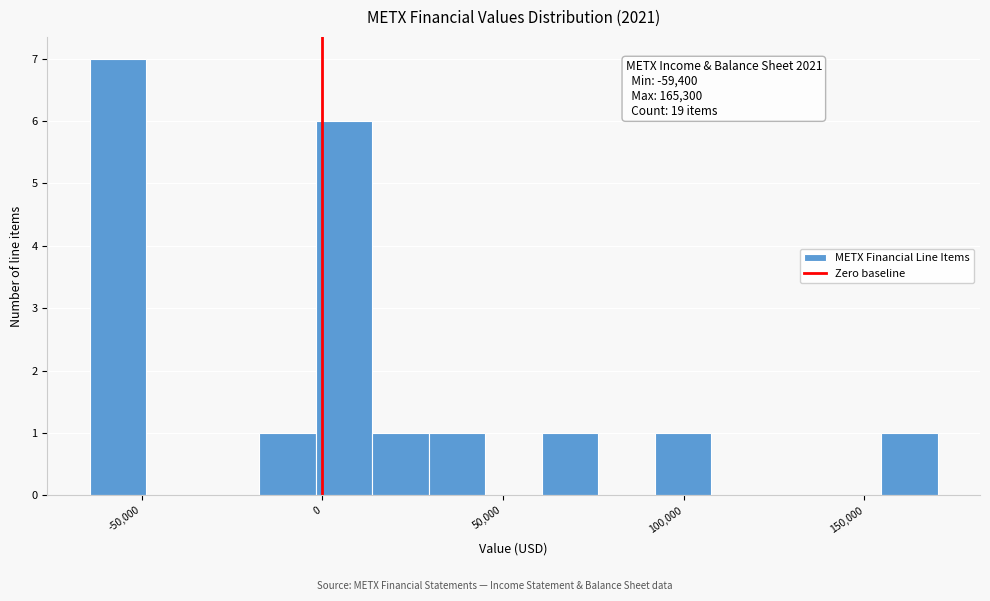

Read against the x-axis, roughly where is the centre of the tallest bar?

-55000